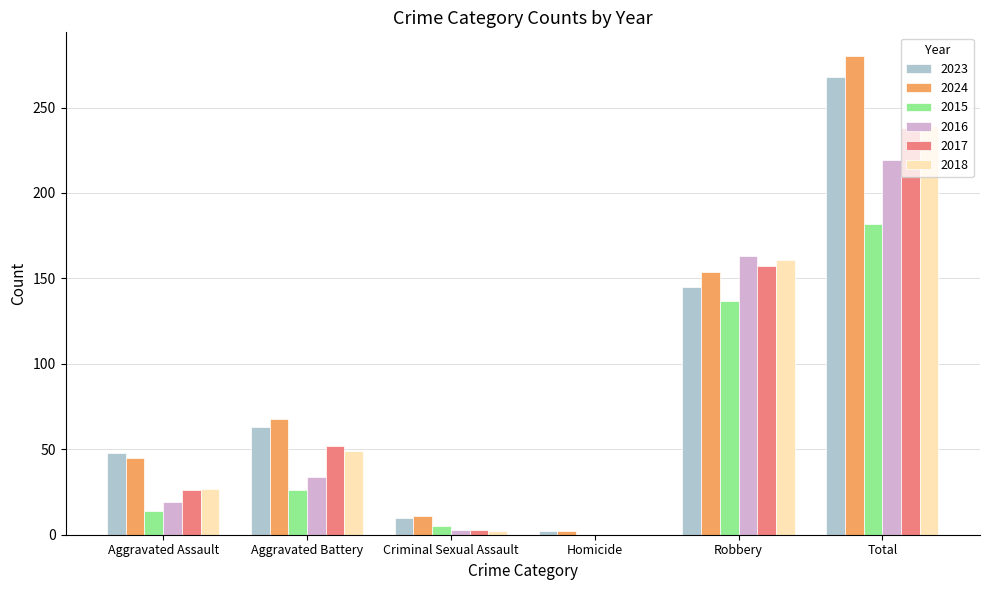

Between Aggravated Battery and Total, which series saw the biggest shift?

2024